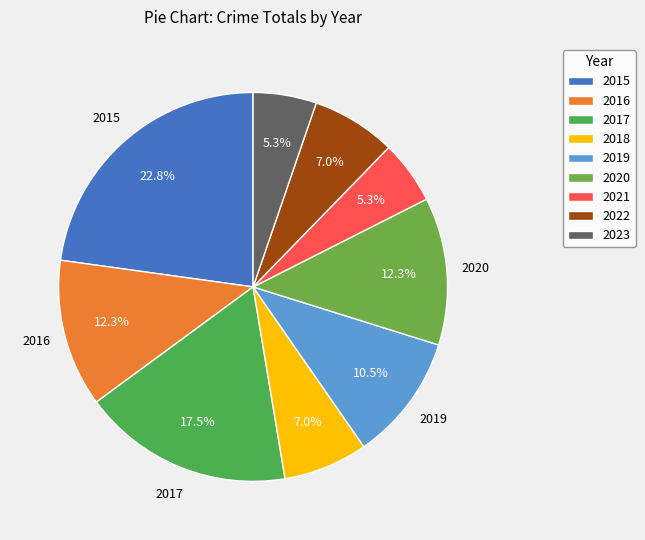

Which has a higher value, 2020 or 2021?

2020